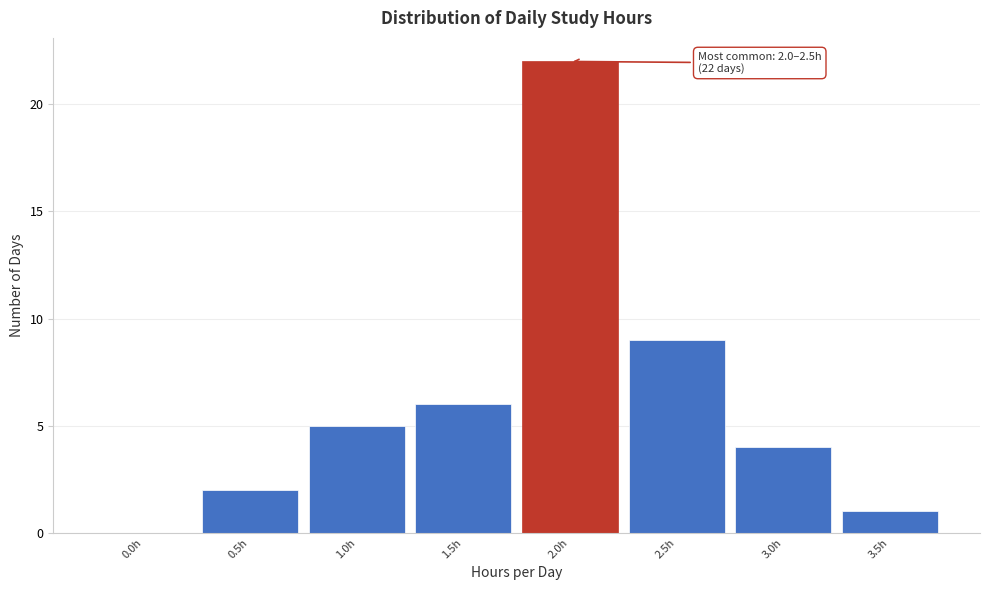

Reading right to left, transcribe all the data shown in this chart.

3.5h=1	3.0h=4	2.5h=9	2.0h=22	1.5h=6	1.0h=5	0.5h=2	0.0h=0